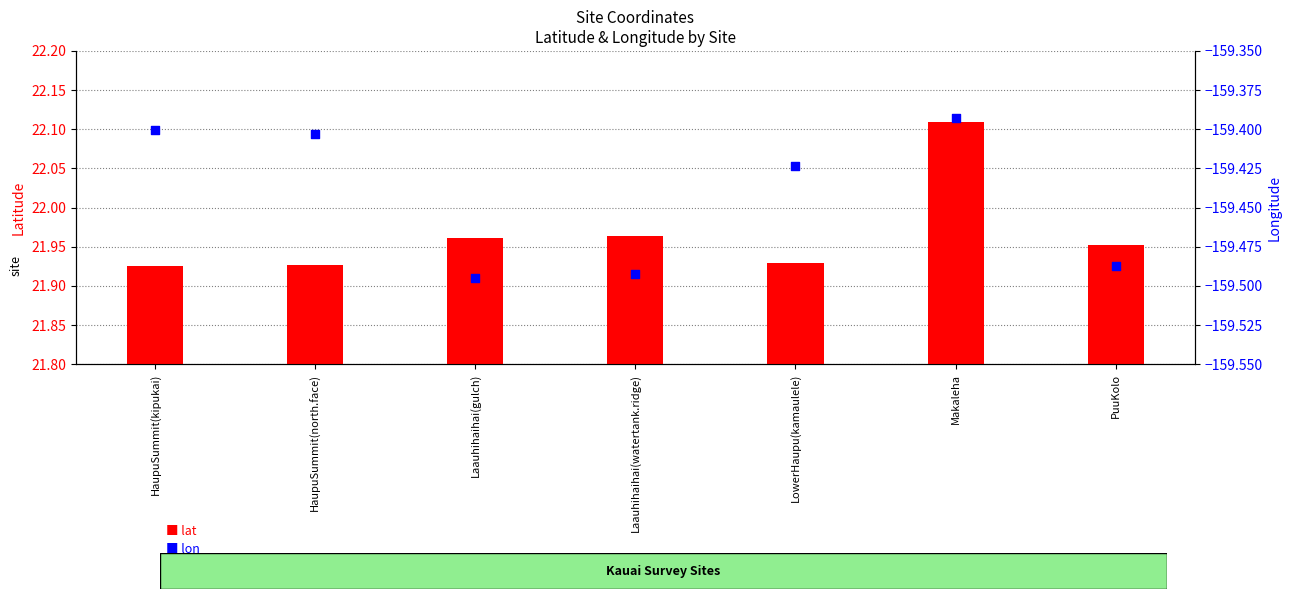

What is the total value across all series at HaupuSummit(kipukai)?

-137.5